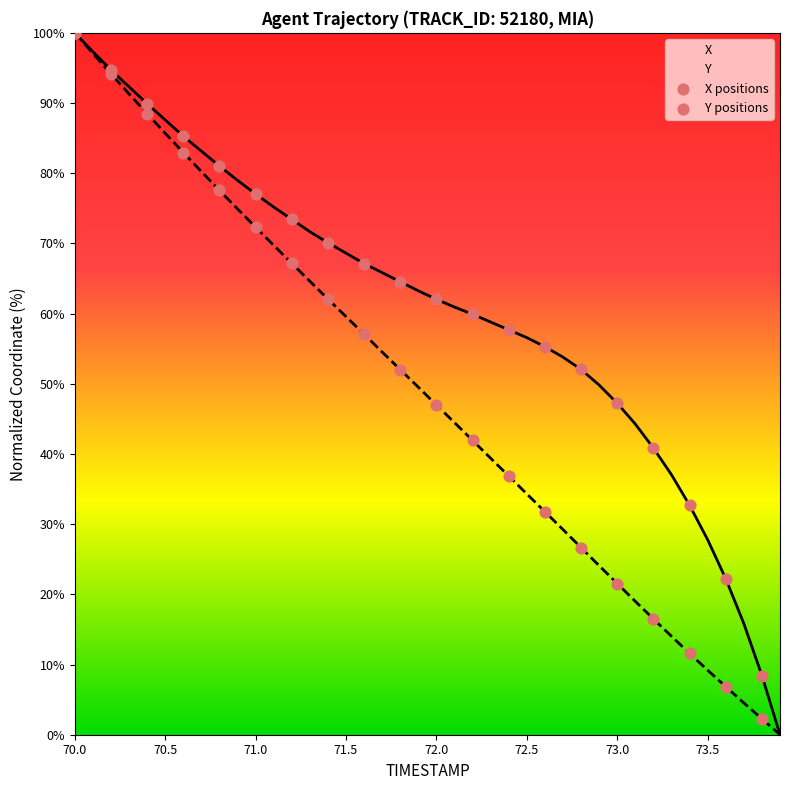

Which series contains the highest Y value?

X